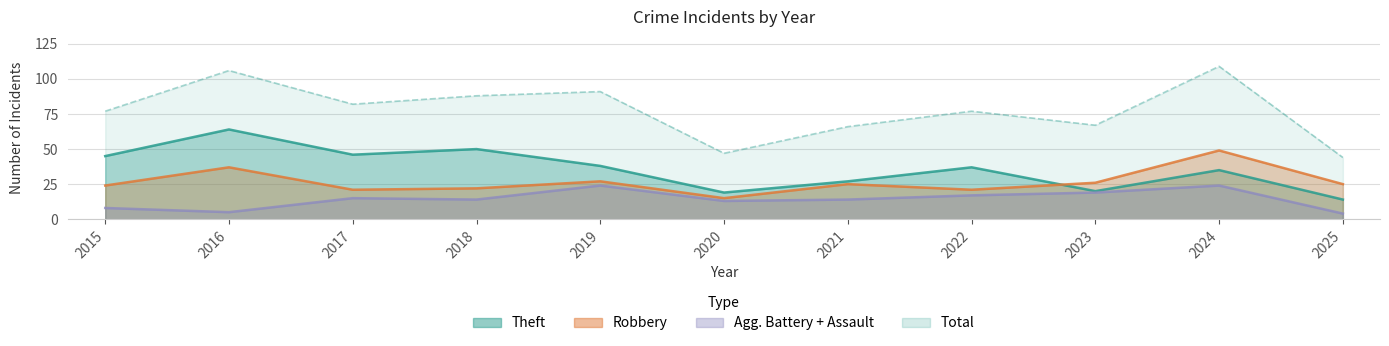

In Theft, how many points are higher than both neighbors (excluding endpoints)?

4